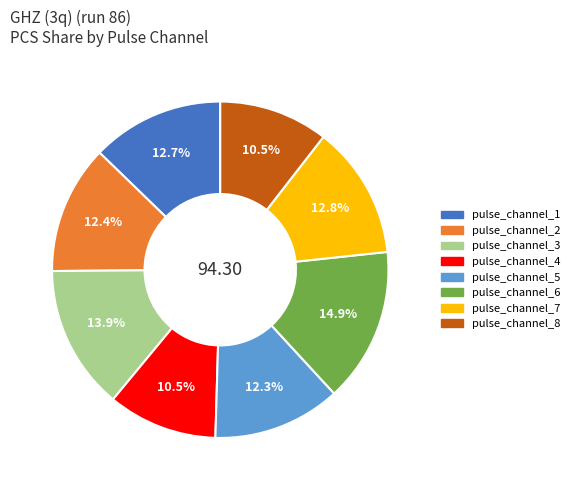

Which slice is the largest?

pulse_channel_6